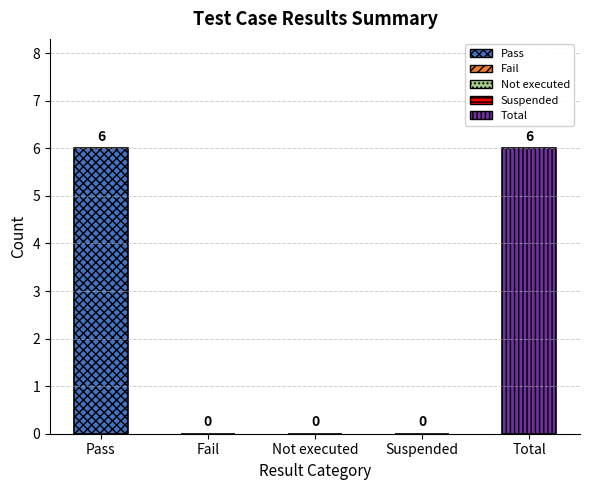

What is the greatest value displayed?

6